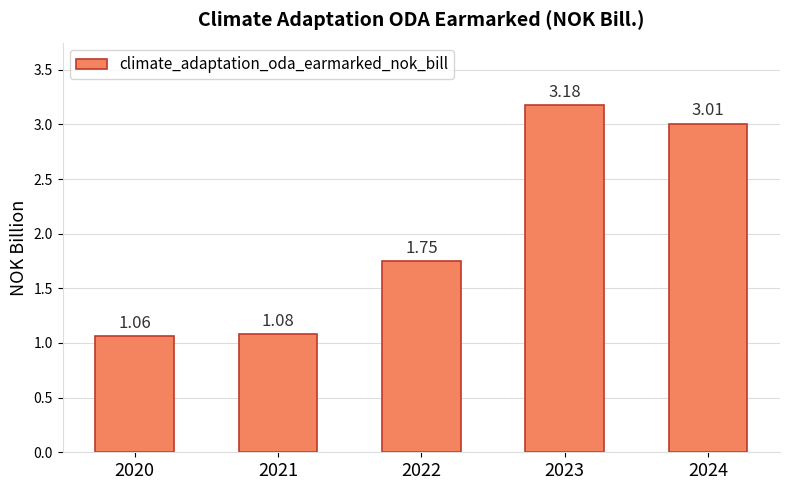

Rank the categories by value from highest to lowest.

2023, 2024, 2022, 2021, 2020